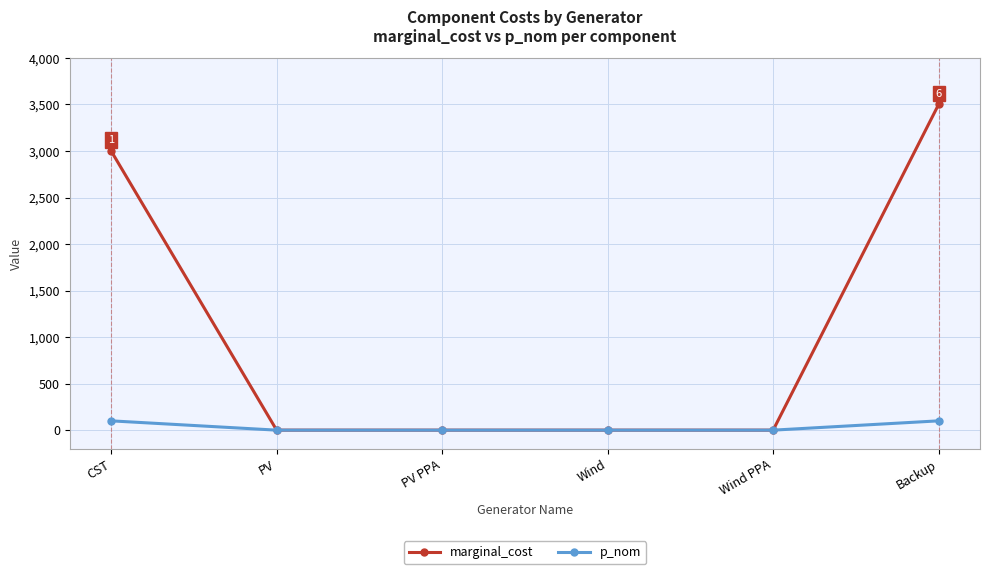

What is the difference between the maximum and second lowest values in the p_nom series?

100